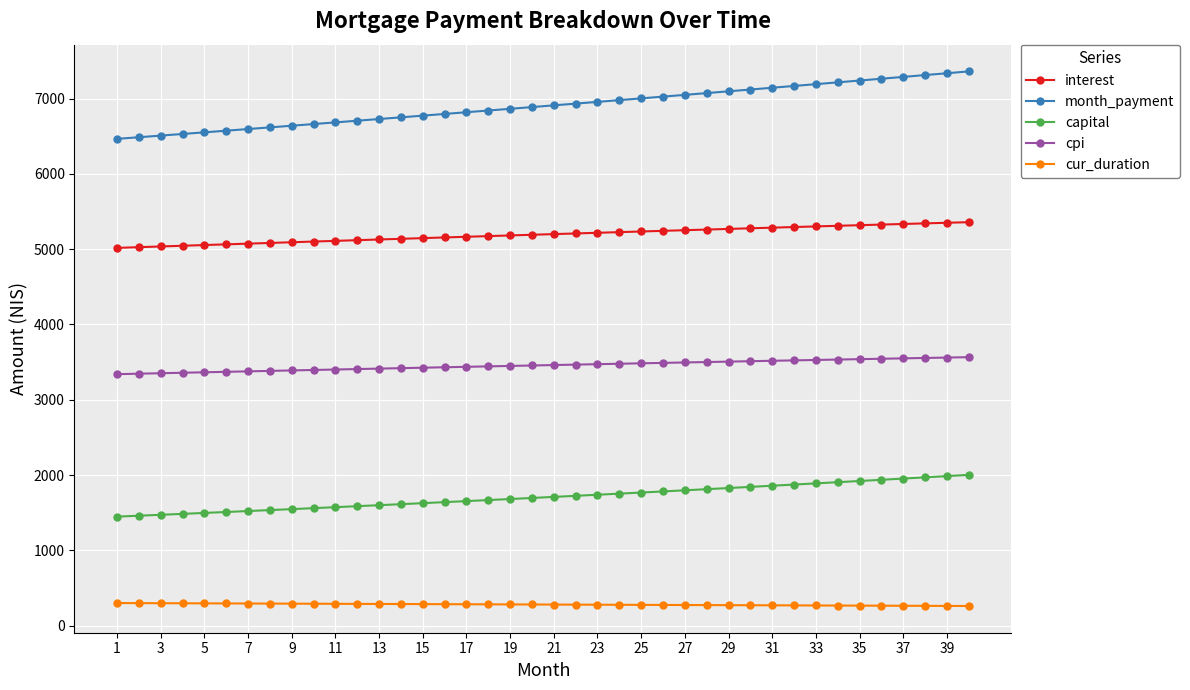

List the series in order of their overall mean, highest first.

month_payment, interest, cpi, capital, cur_duration